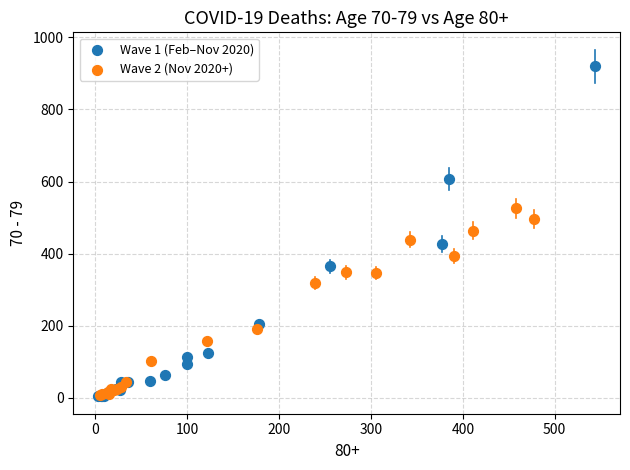

Which series has the widest spread of Y values?

Wave 1 (Feb–Nov 2020)